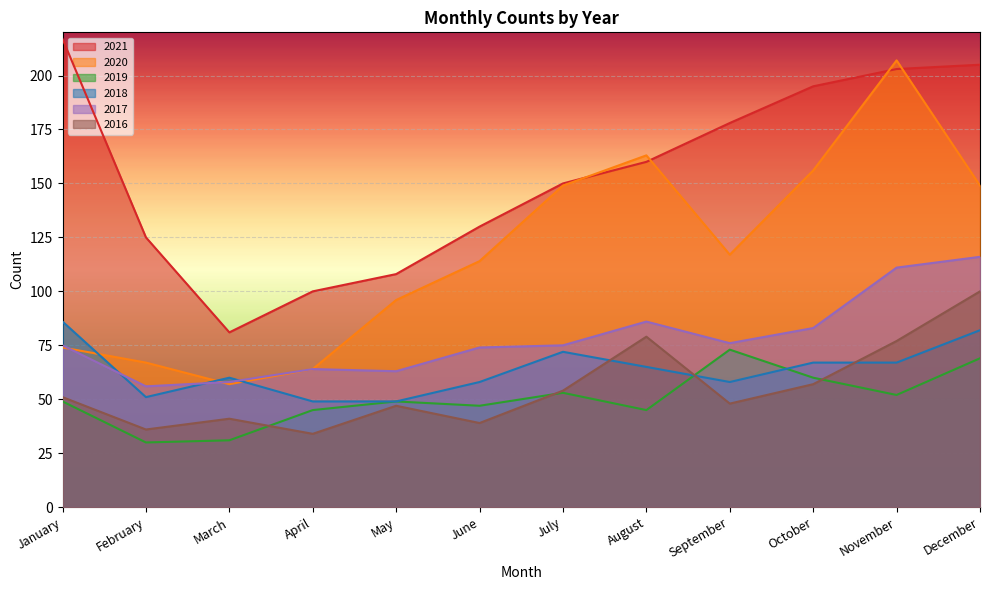

What is the minimum value shown in the chart?

30